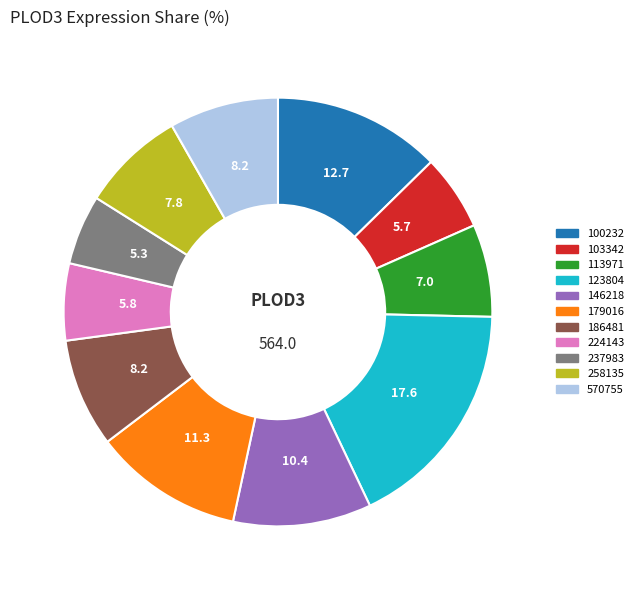

Does any single category account for the majority?

No